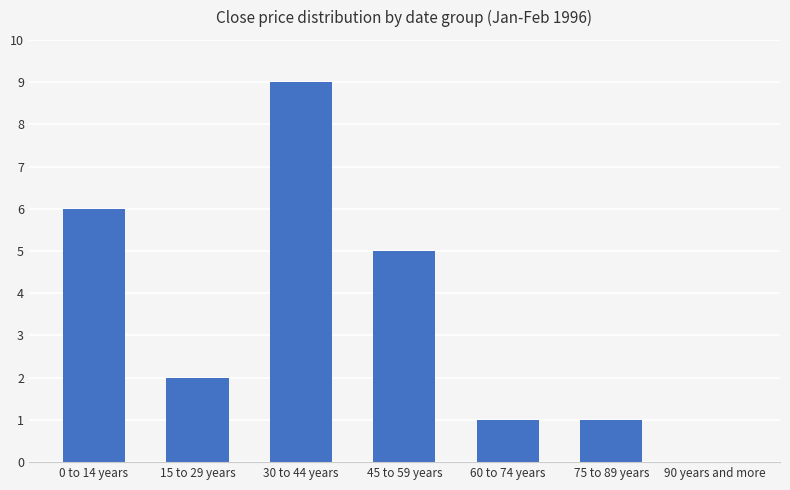

Which category has the highest value across all series?

30 to 44 years